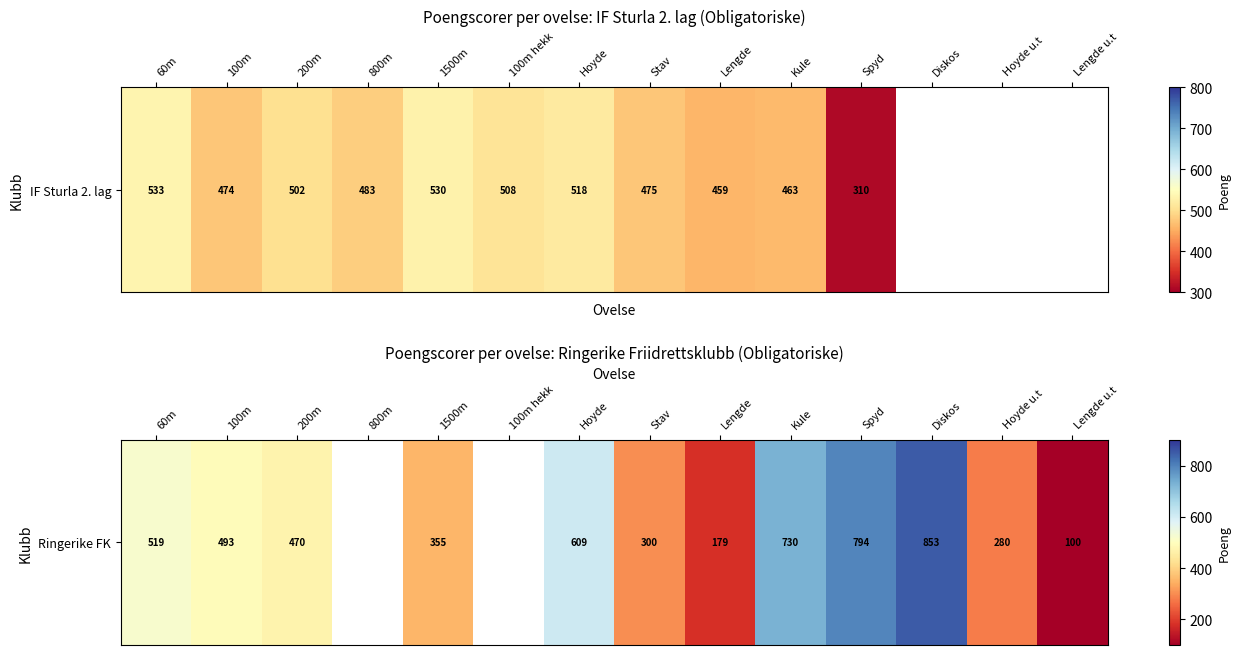

What is the greatest value displayed?

853.0